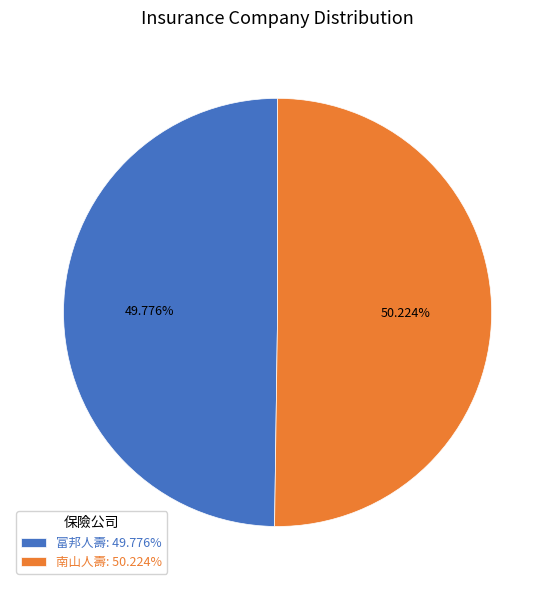

What is the ratio of the value at 南山人壽: 50.224% to the value at 富邦人壽: 49.776%?

1.0